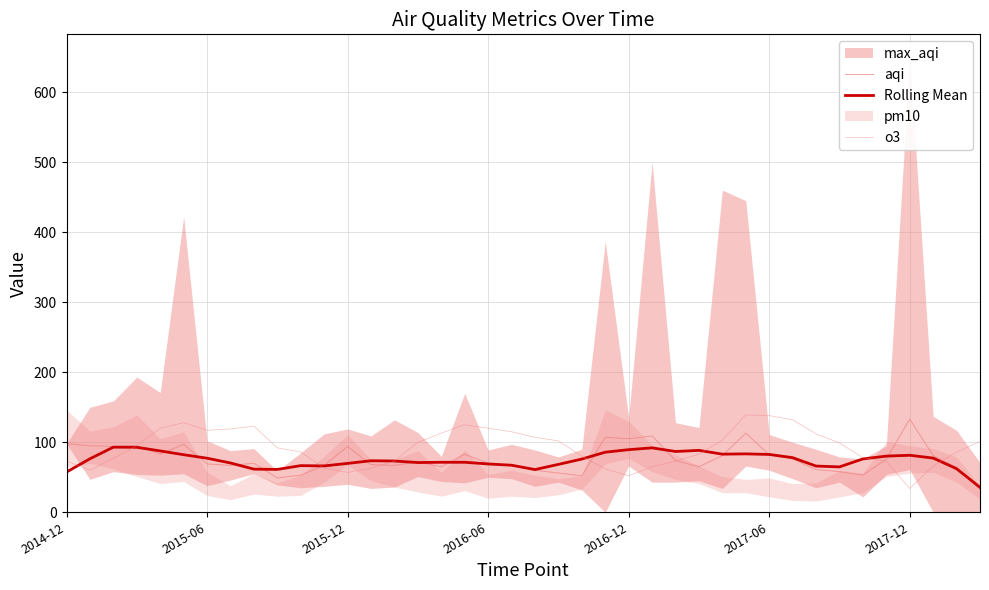

Between 2014-12 and 2016-06, which series saw the biggest shift?

o3